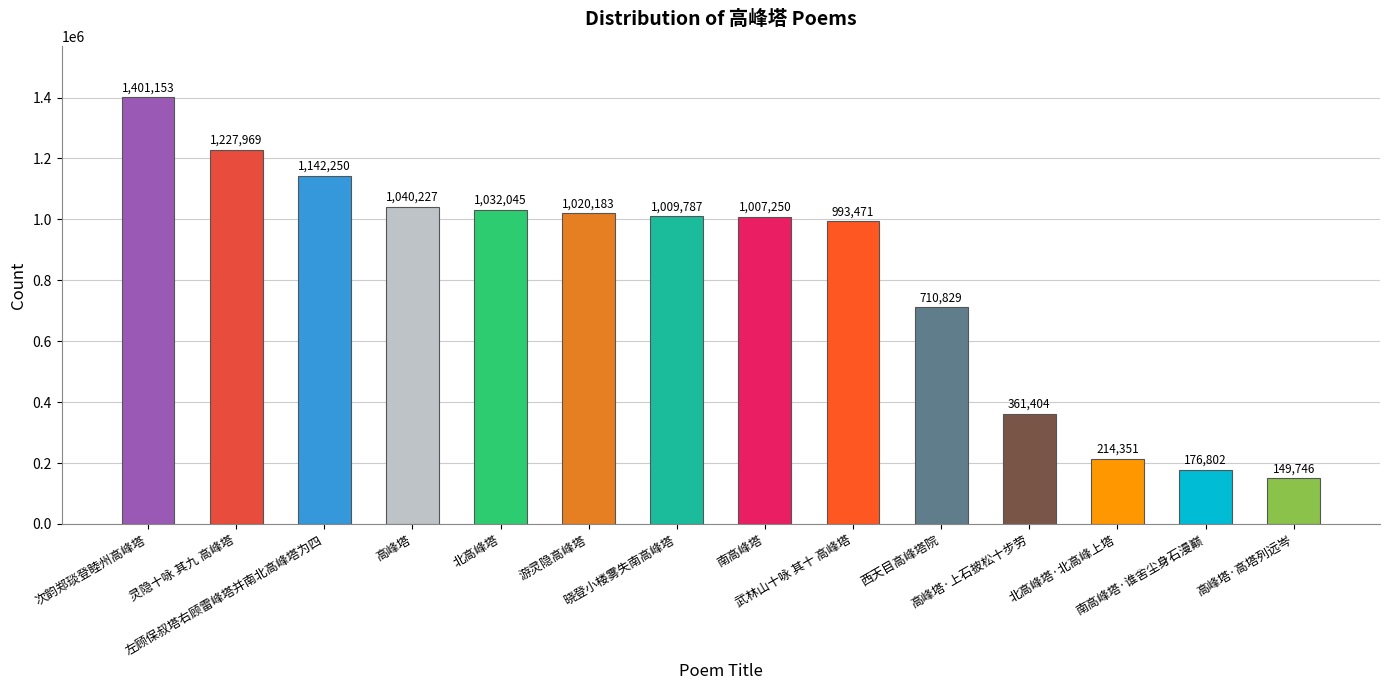

The chart shows a value of 1040227 at 高峰塔. True or false?

True